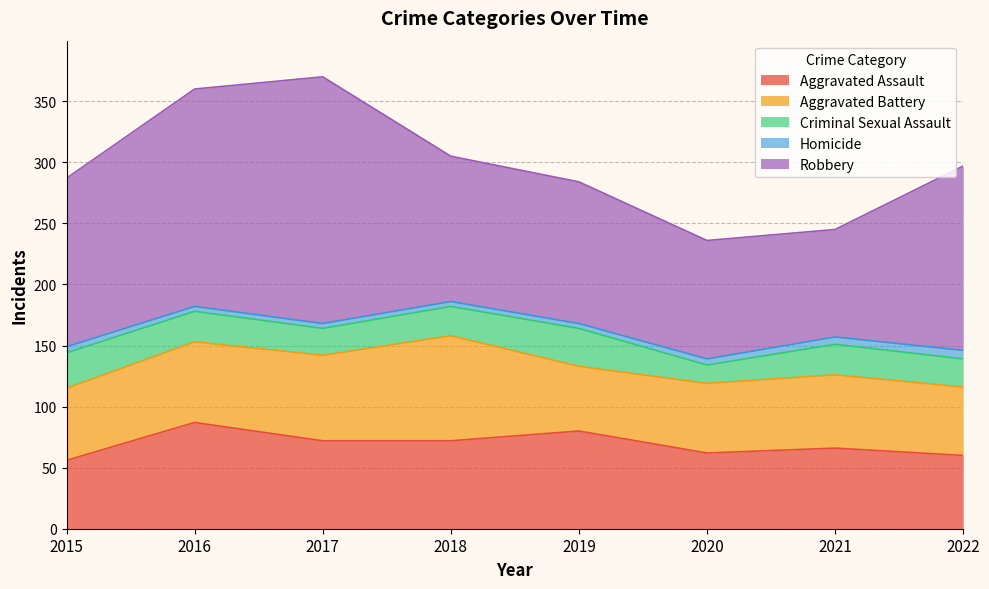

What is the difference between the second highest and second lowest values in the Robbery series?

81